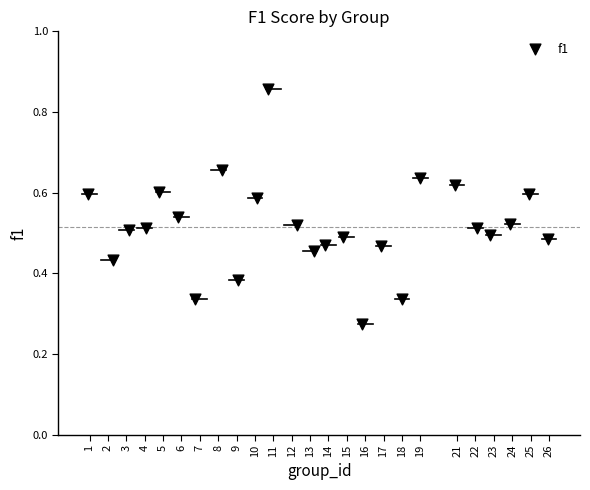

What is the range of X values (max minus min)?

25.0